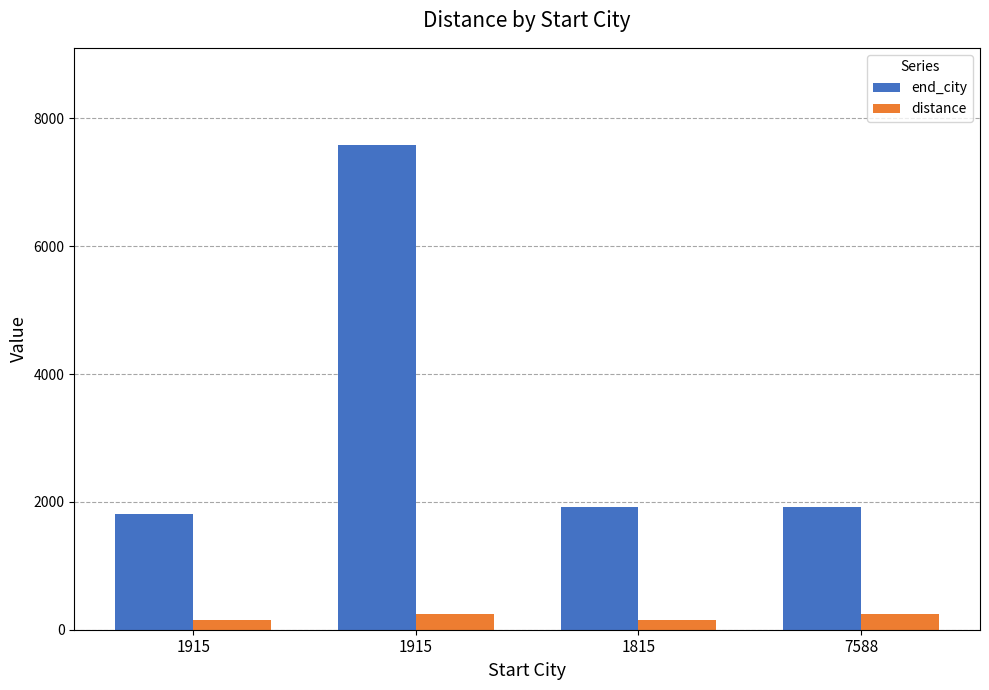

Reading right to left, what are all the values shown in this chart?

end_city: 7588=1915	1815=1915	1915=7588	1915=1815
distance: 7588=250	1815=150	1915=250	1915=150